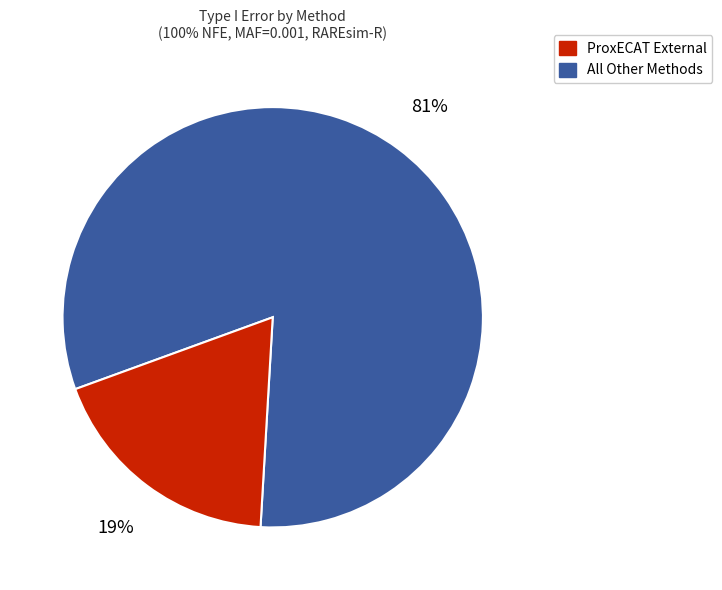

To the nearest percent, what is the average slice percentage?

50%